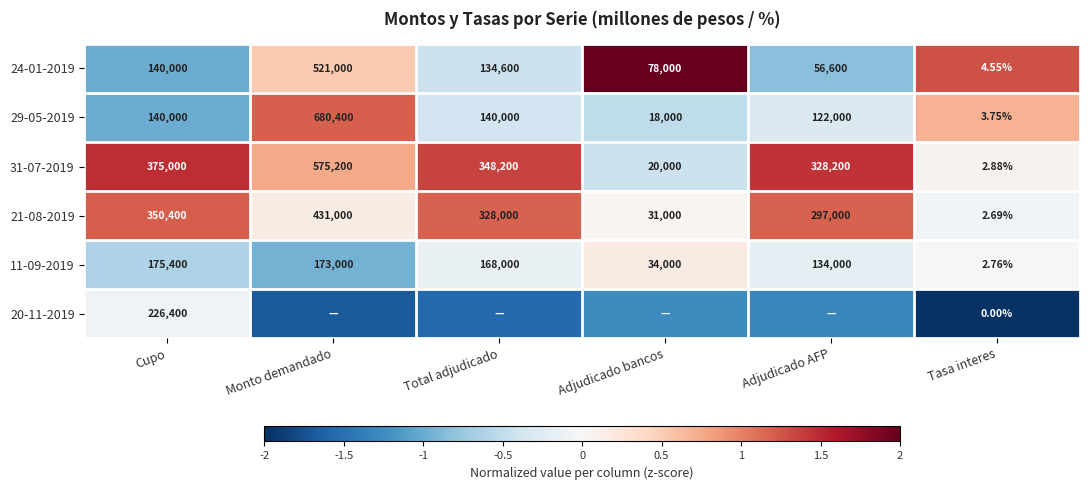

At which label does 24-01-2019 reach its minimum?

Tasa interes